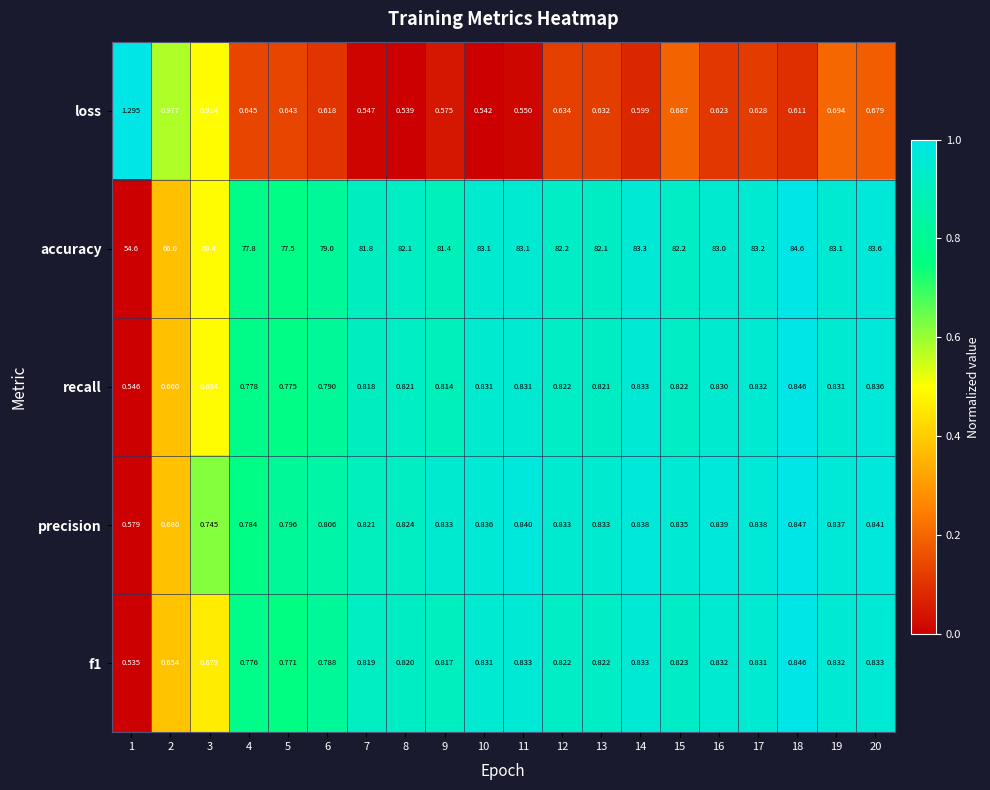

Which series has the largest total across all categories?

accuracy